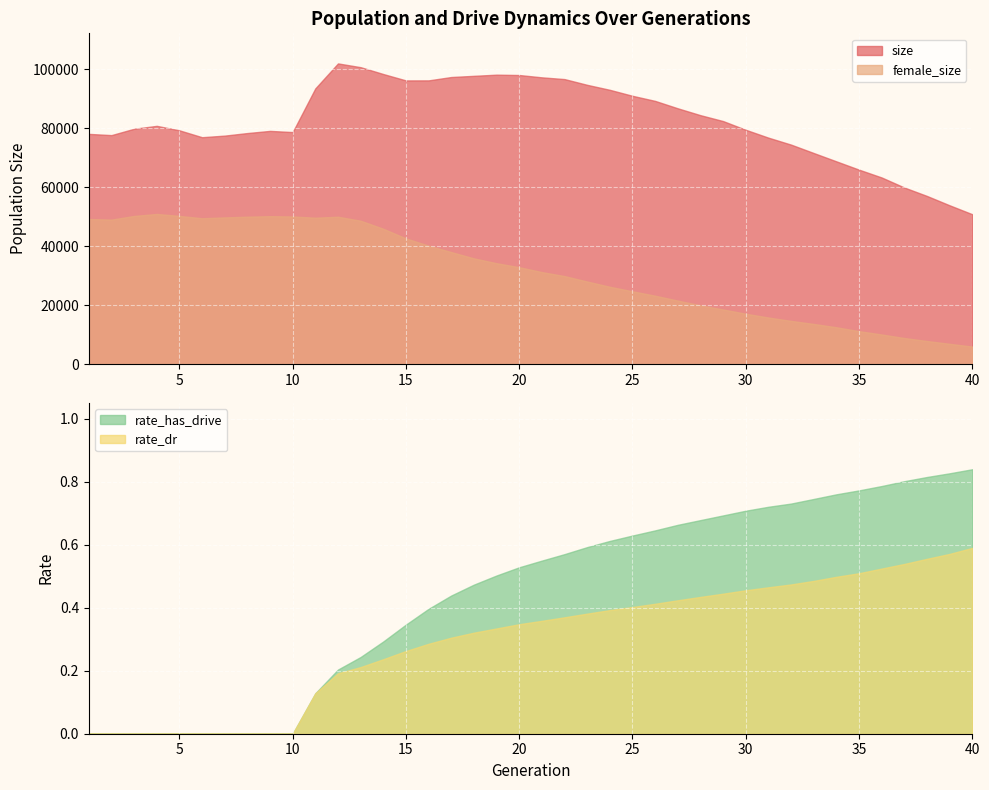

Rank the series by their maximum value, from lowest to highest.

rate_dr, rate_has_drive, female_size, size